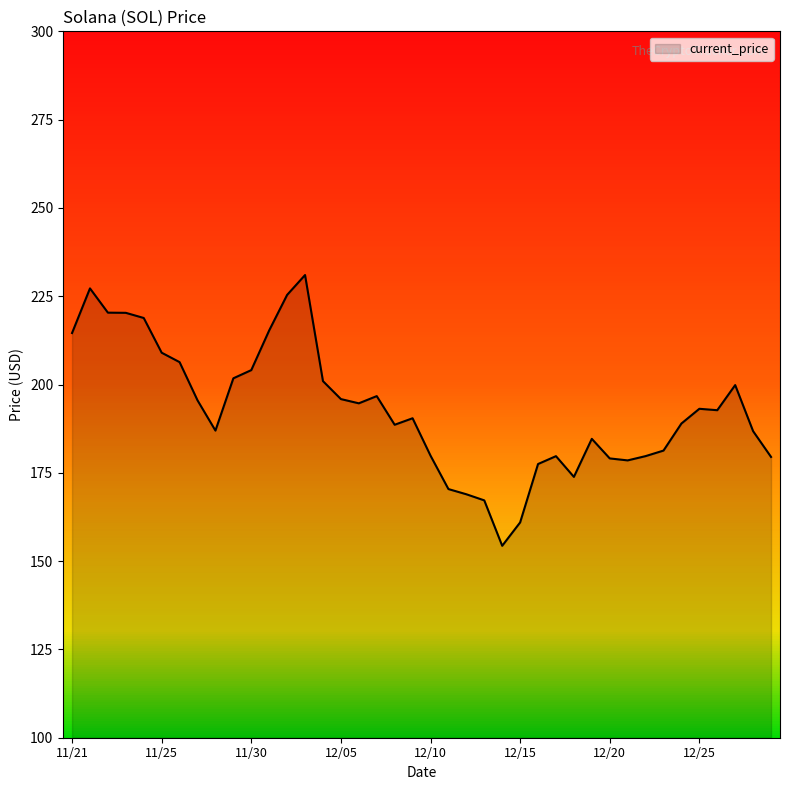

What is the difference between the maximum and minimum values?

76.7